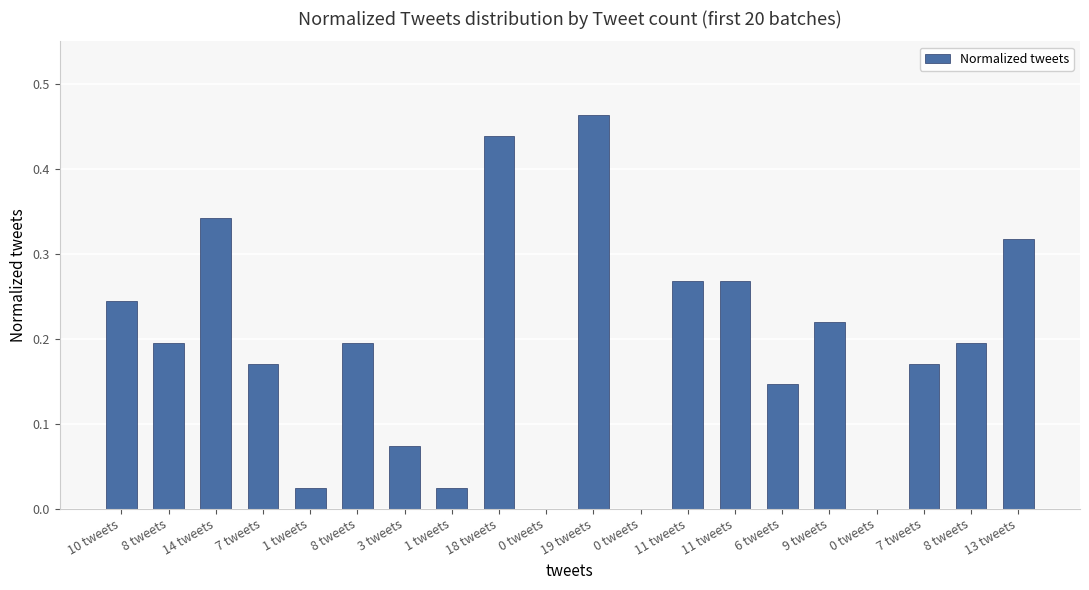

List the labels in order of value, smallest first.

0 tweets, 0 tweets, 0 tweets, 1 tweets, 1 tweets, 3 tweets, 6 tweets, 7 tweets, 7 tweets, 8 tweets, 8 tweets, 8 tweets, 9 tweets, 10 tweets, 11 tweets, 11 tweets, 13 tweets, 14 tweets, 18 tweets, 19 tweets